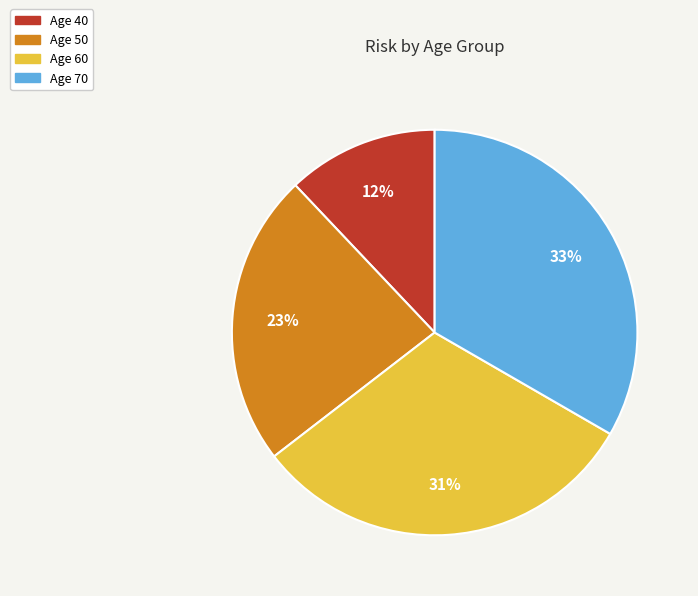

To the nearest percent, what is the difference between the largest and smallest slice percentages?

21%